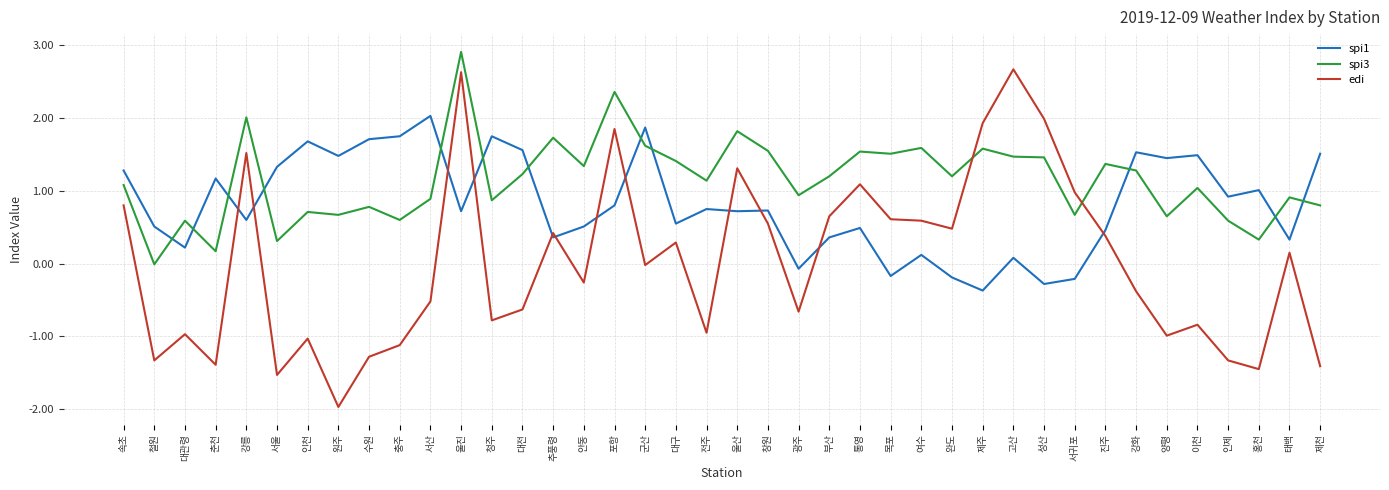

Count the number of categories in the chart.

40